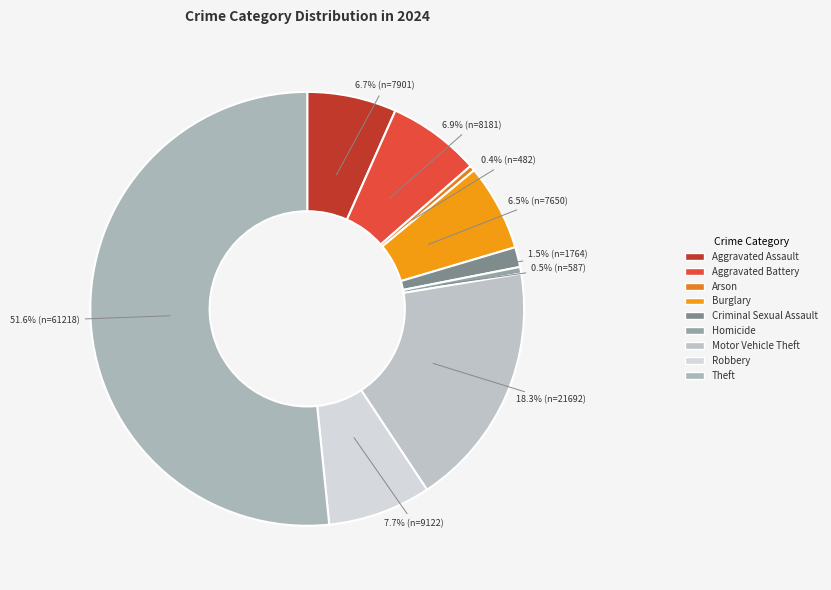

To the nearest percent, what is the difference between the largest and smallest slice percentages?

51%